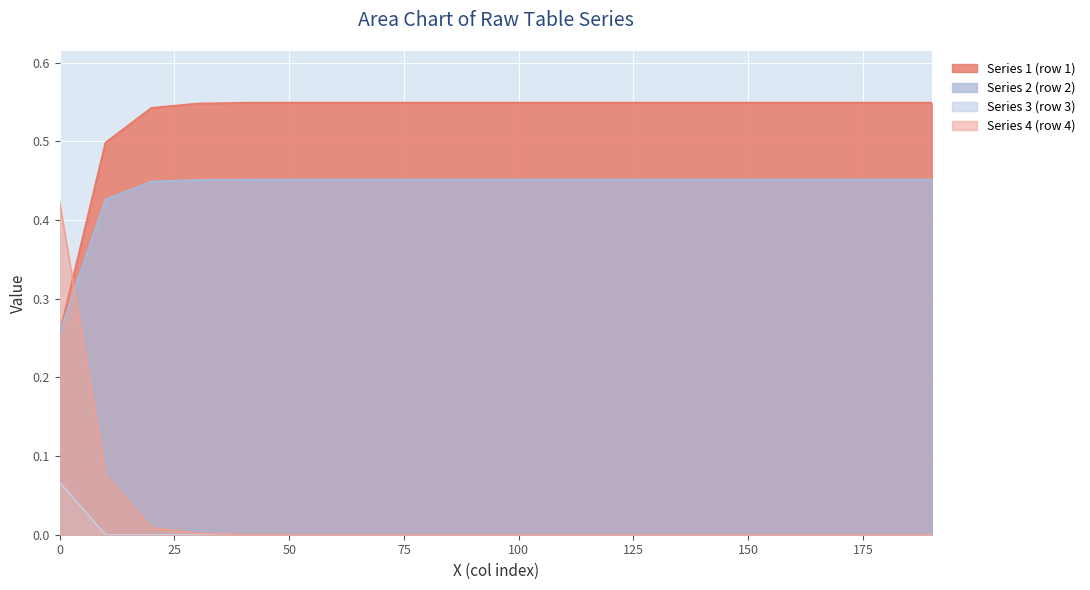

How many lines are shown in the chart?

4